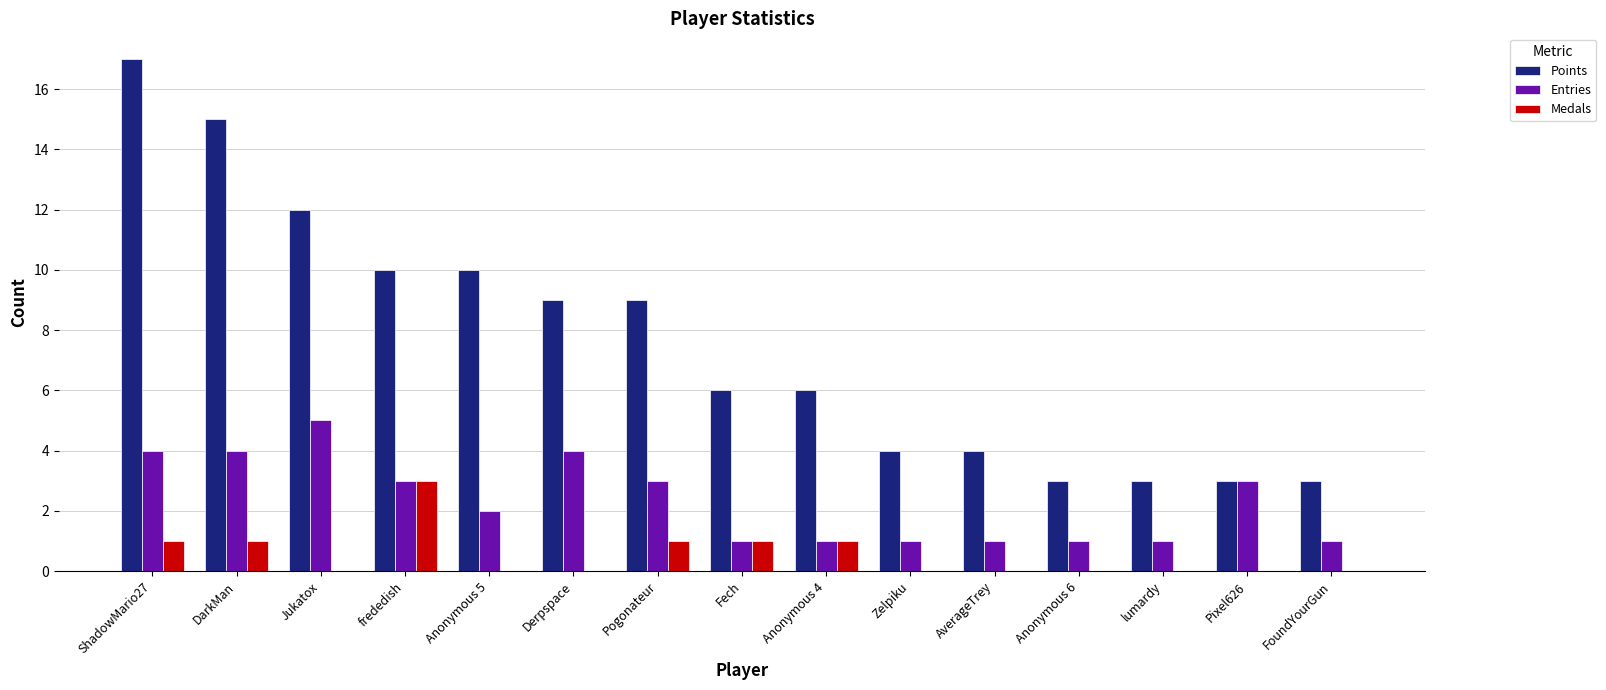

At which label does Points reach its peak?

ShadowMario27